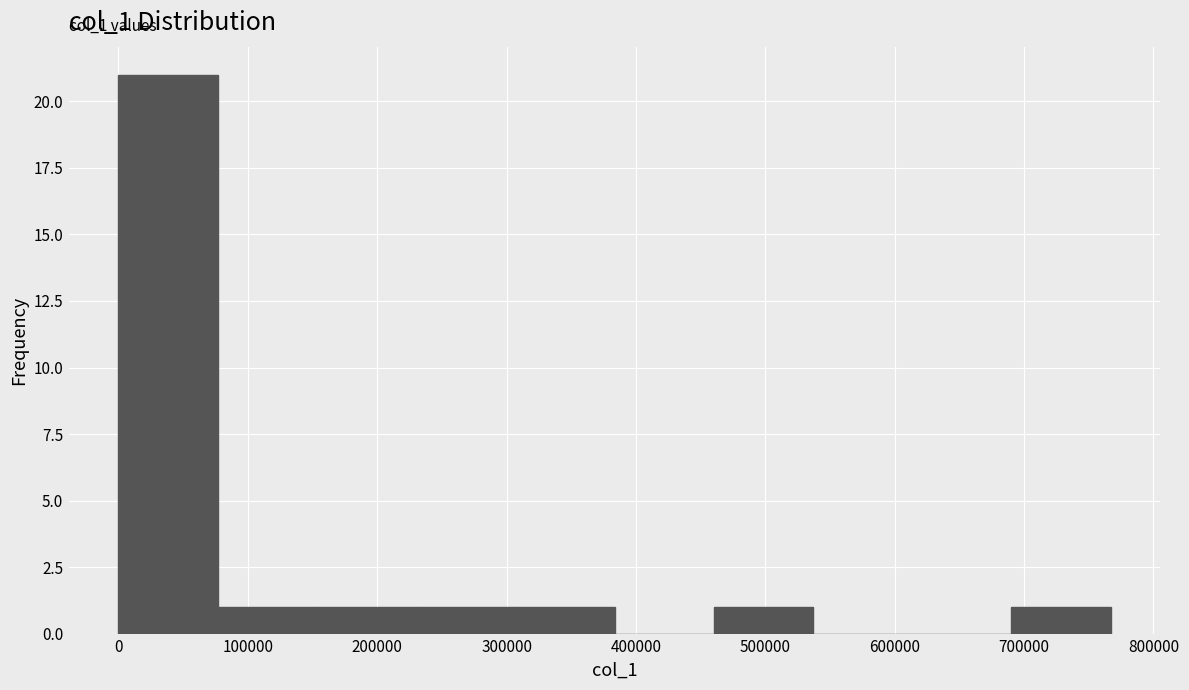

Which range on the x-axis has the tallest bar?

0 to 80000